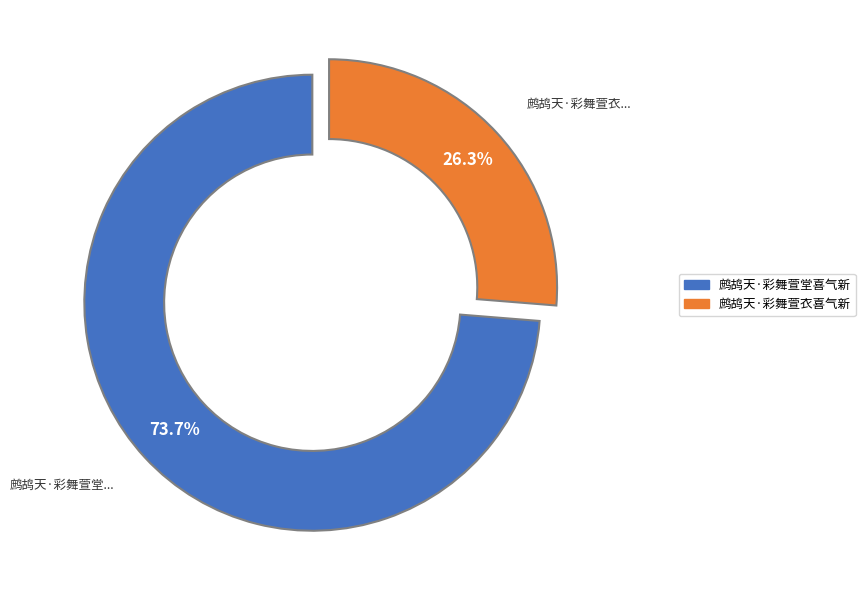

To the nearest percent, what is the difference between the largest and smallest slice percentages?

47%